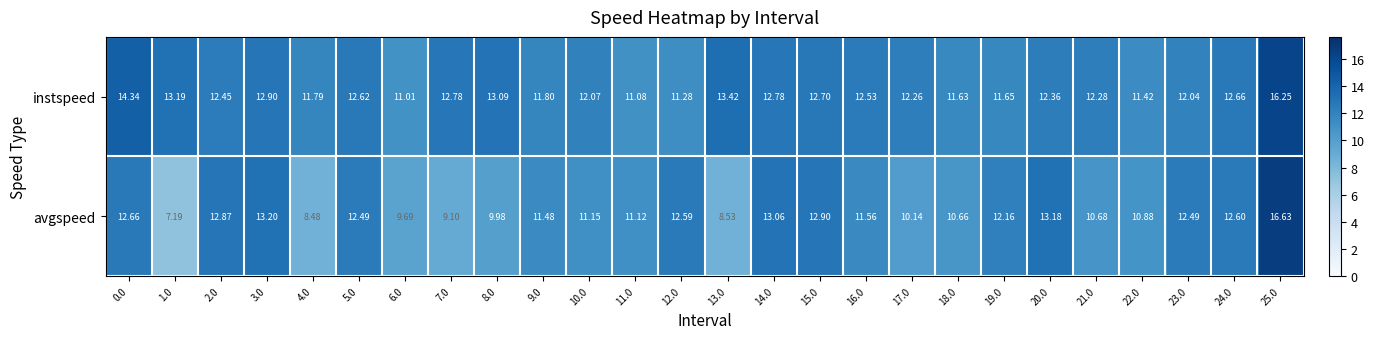

At 24.0, list the series in order from largest to smallest.

instspeed, avgspeed